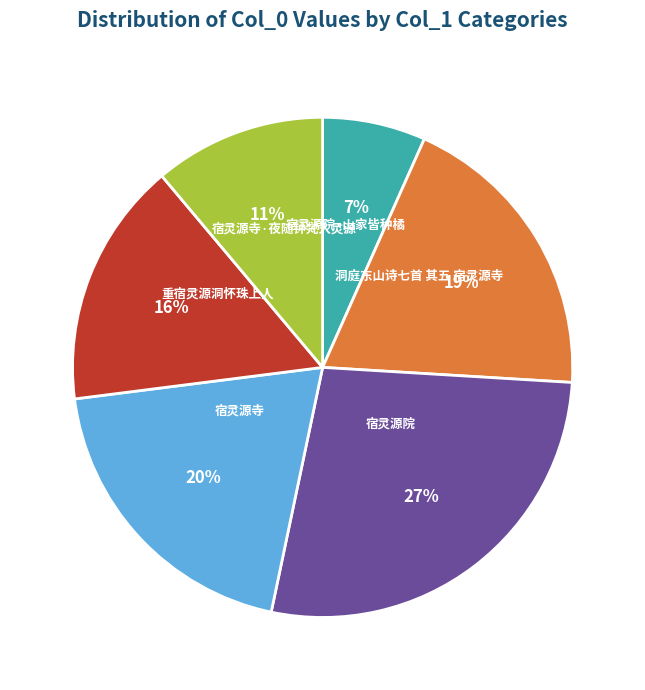

To the nearest percent, what is the average slice percentage?

17%